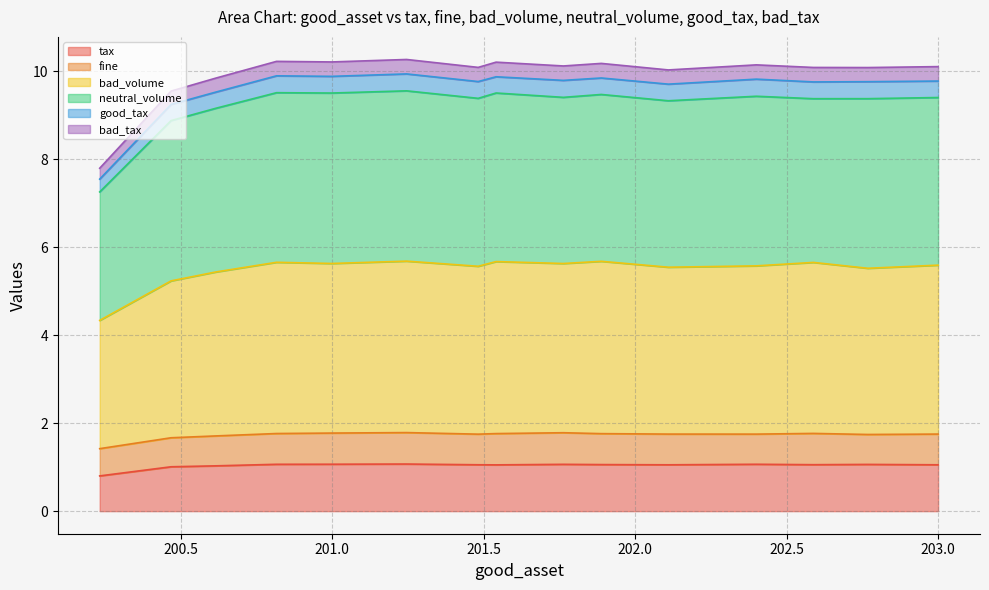

What is the difference between the bad_volume values at 201.7629023391819 and 200.6149099415204?

0.2